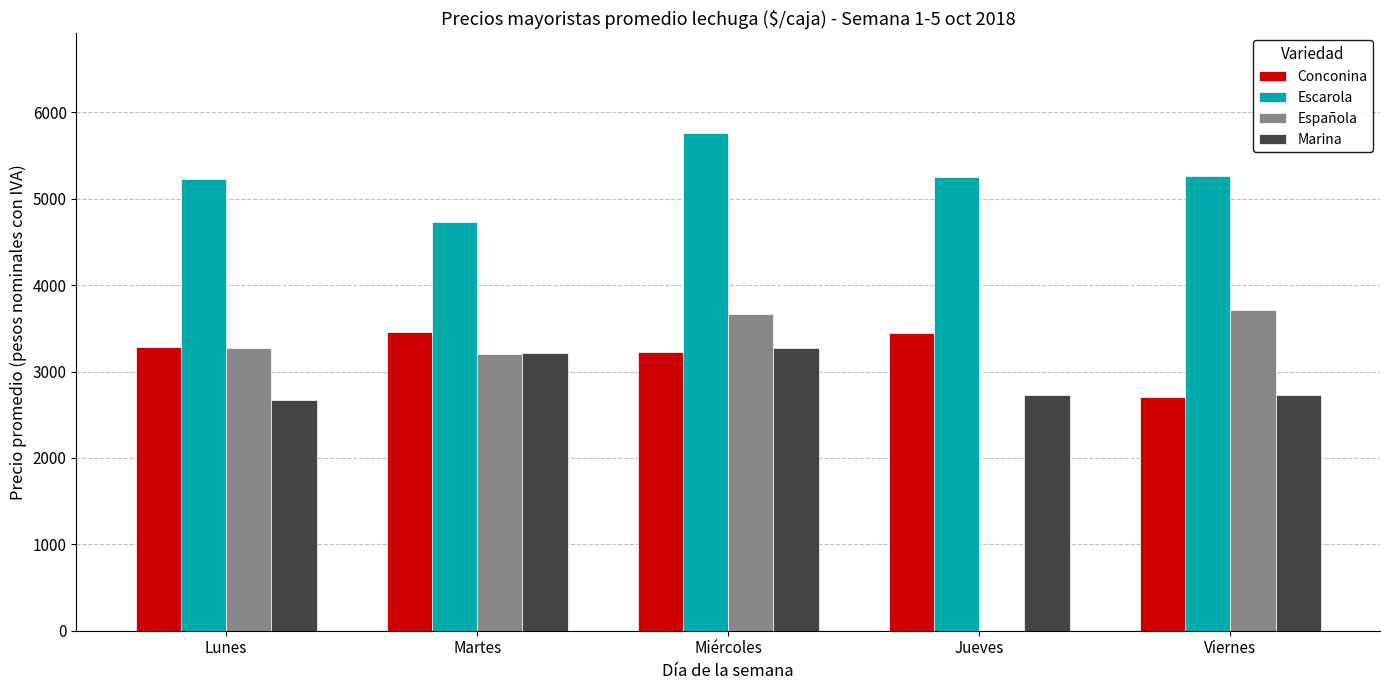

Read the Escarola value at Miércoles.

5761.9